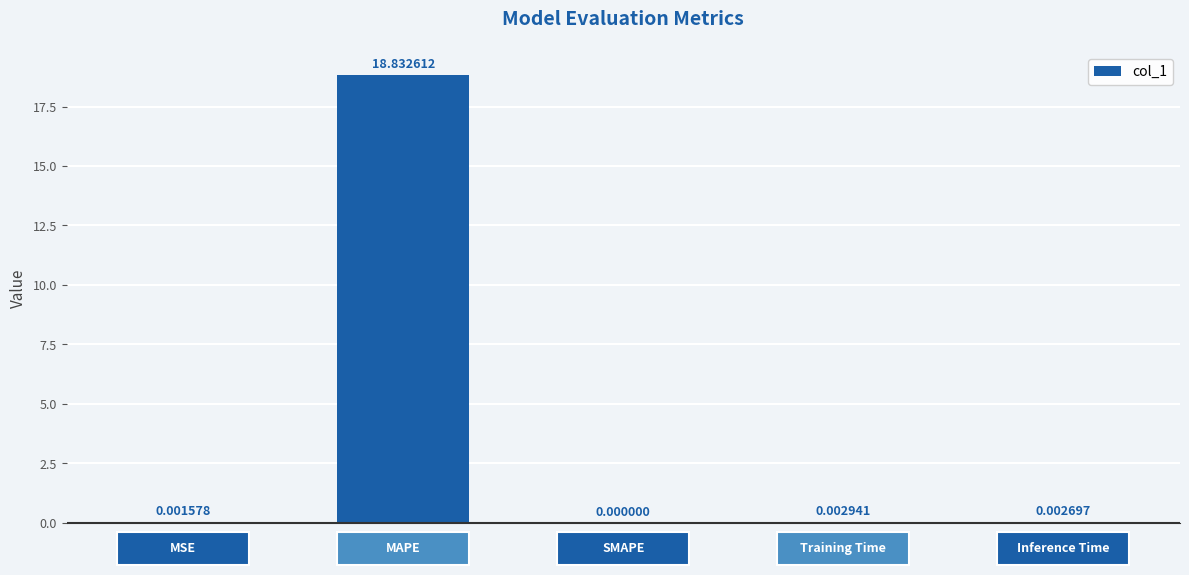

What is the sum of all values?

18.8